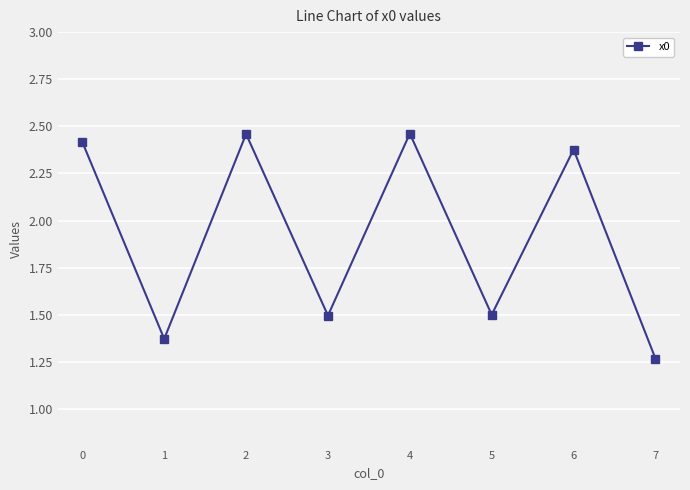

What is the value of the 4th point from the left?

1.5